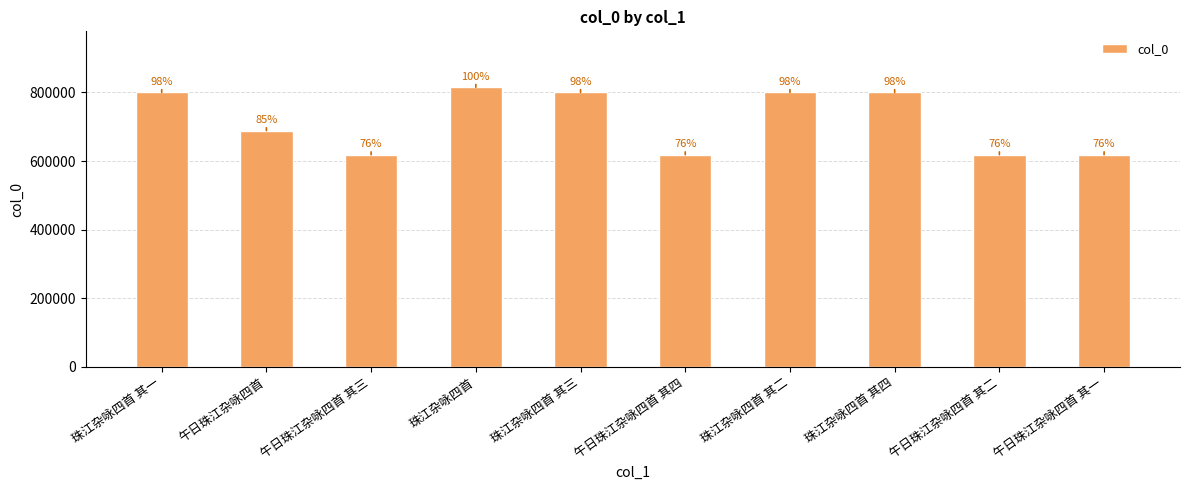

Which label corresponds to the largest value in the chart?

珠江杂咏四首